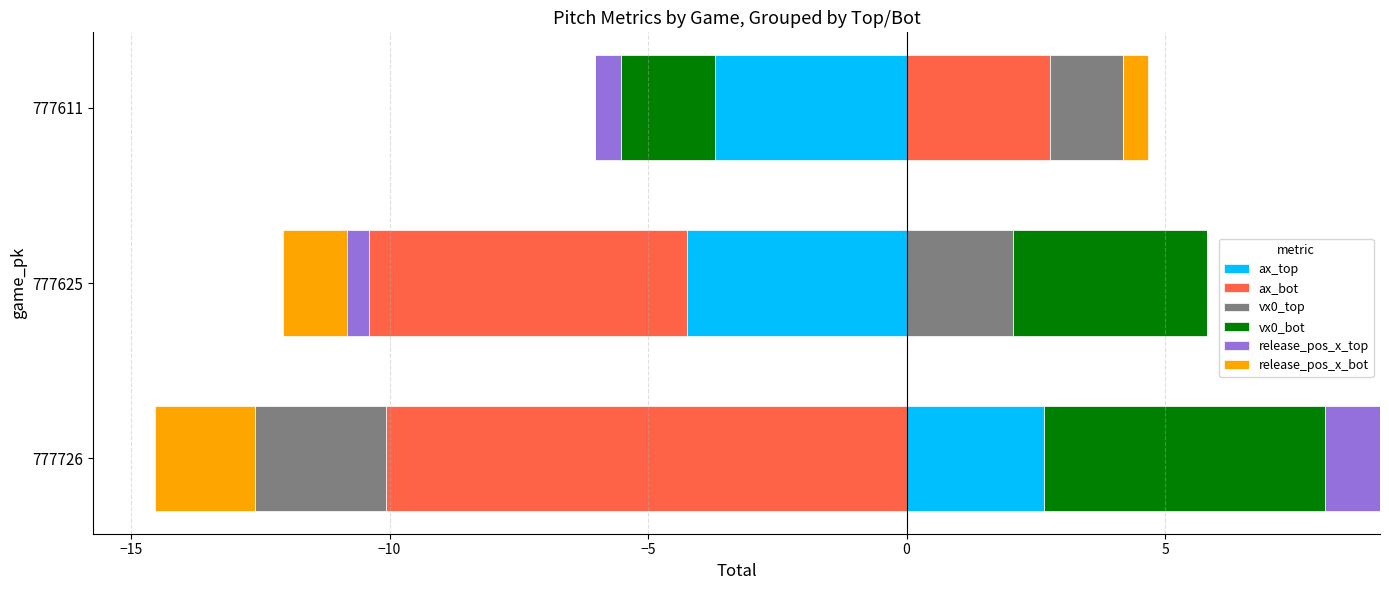

Is the value of vx0_bot at 777611 greater than the value of release_pos_x_bot at 777726?

No